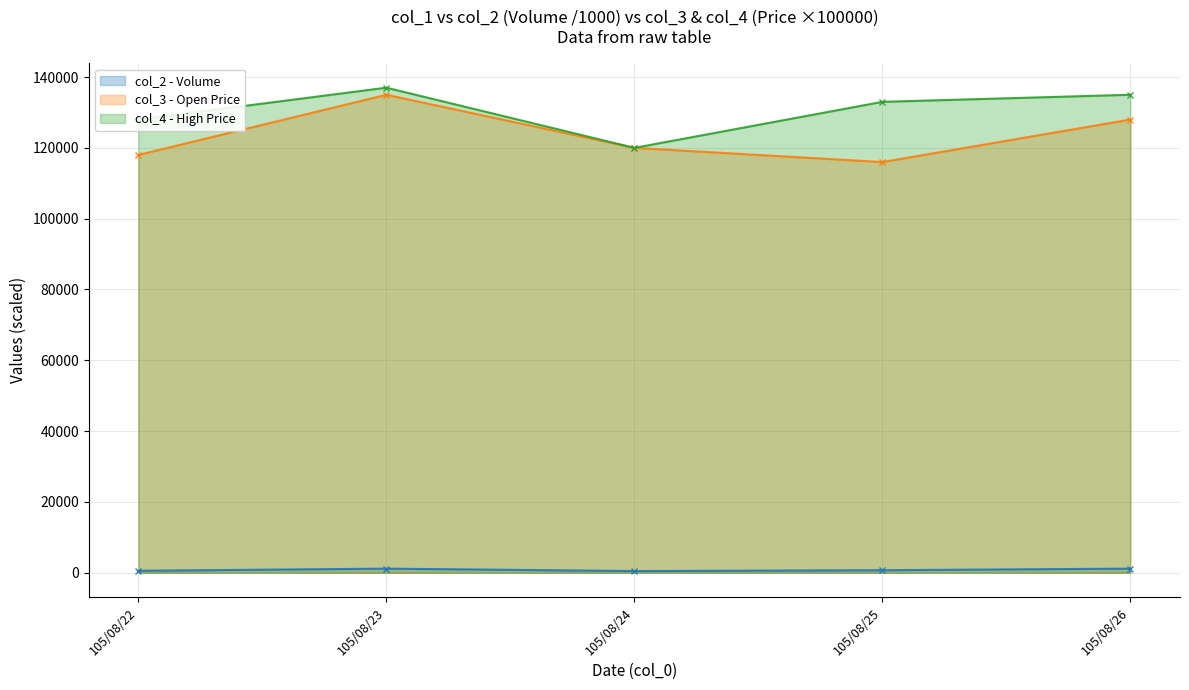

True or false: col_4 has more than 2 interior local peaks.

False